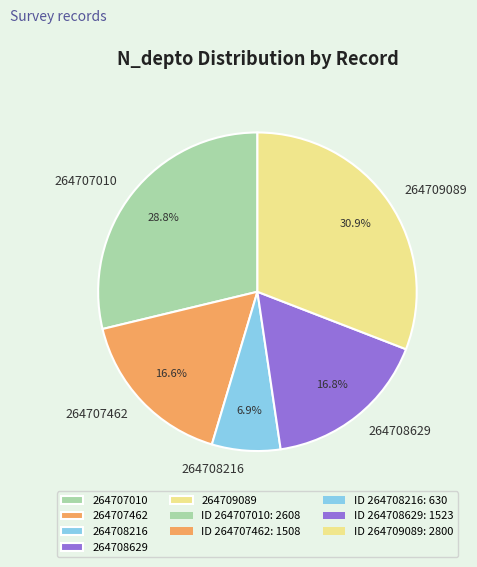

What percentage is the 264708629 slice, to the nearest percent?

17%